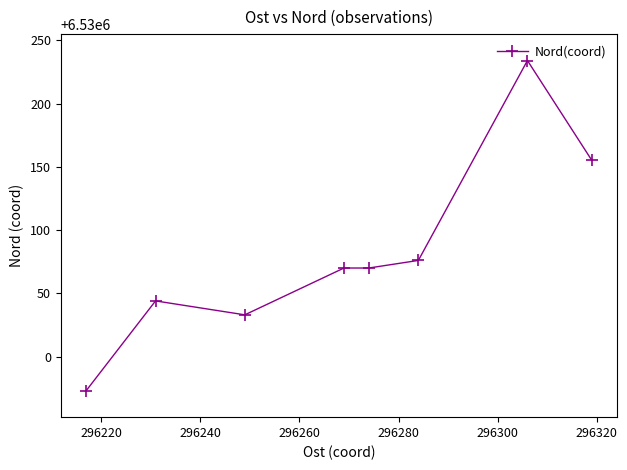

What is the difference between the maximum and minimum values?

261